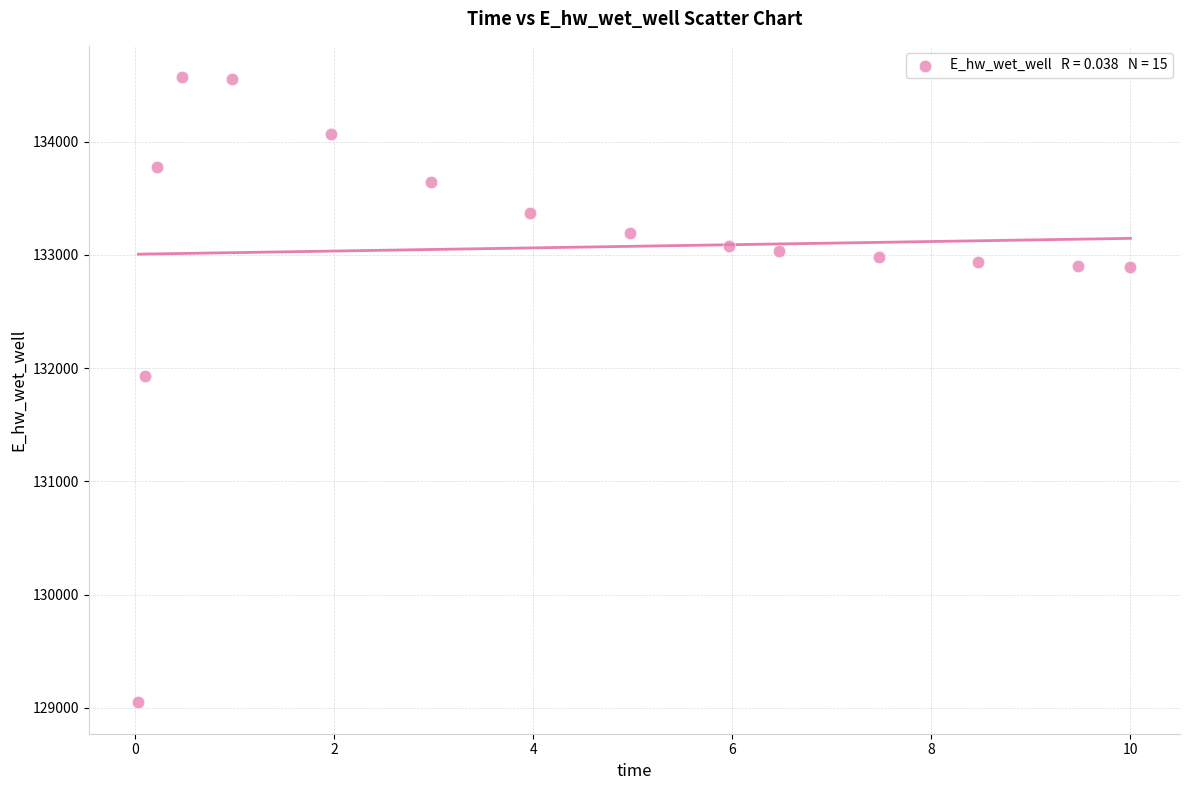

What Y value in the scatter plot is closest to 131808?

131928.9